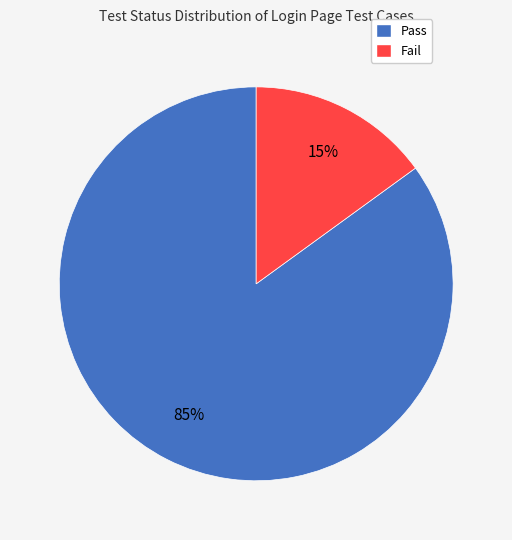

To the nearest percent, what is the difference between the largest and smallest slice percentages?

70%